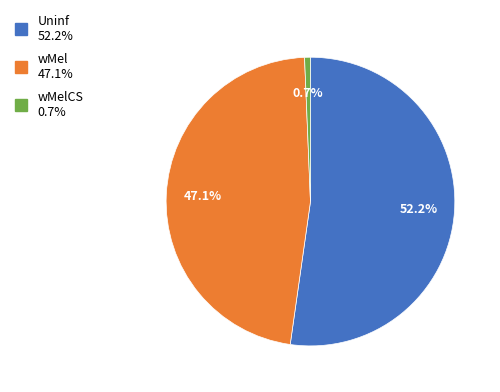

Rank the categories by value from lowest to highest.

wMelCS 0.7%, wMel 47.1%, Uninf 52.2%